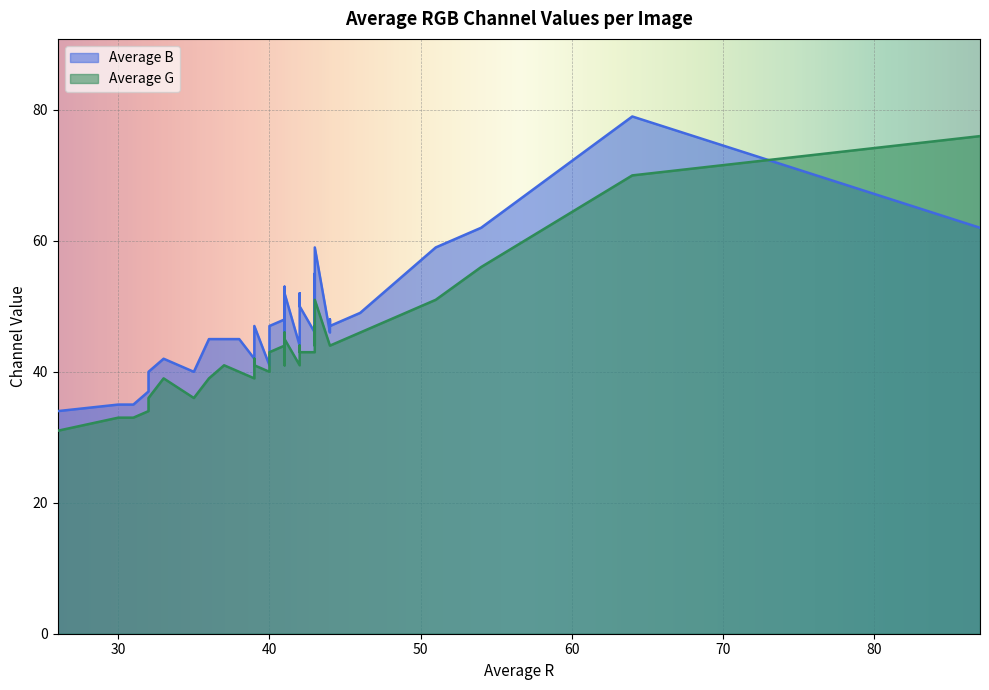

What is the average value of the Average B series?

48